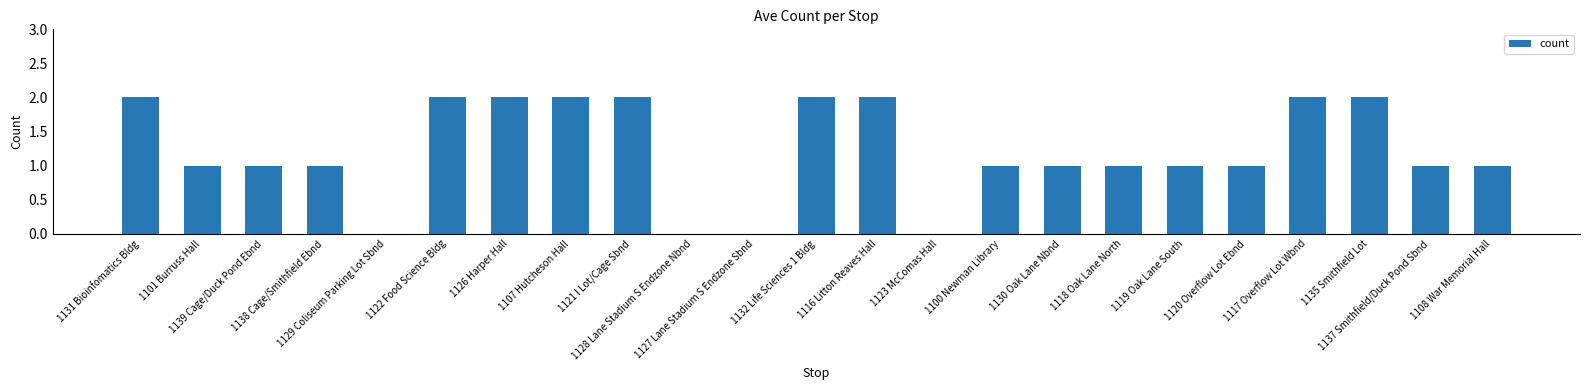

Reading left to right, what are all the values shown in this chart?

2	1	1	1	0	2	2	2	2	0	0	2	2	0	1	1	1	1	1	2	2	1	1